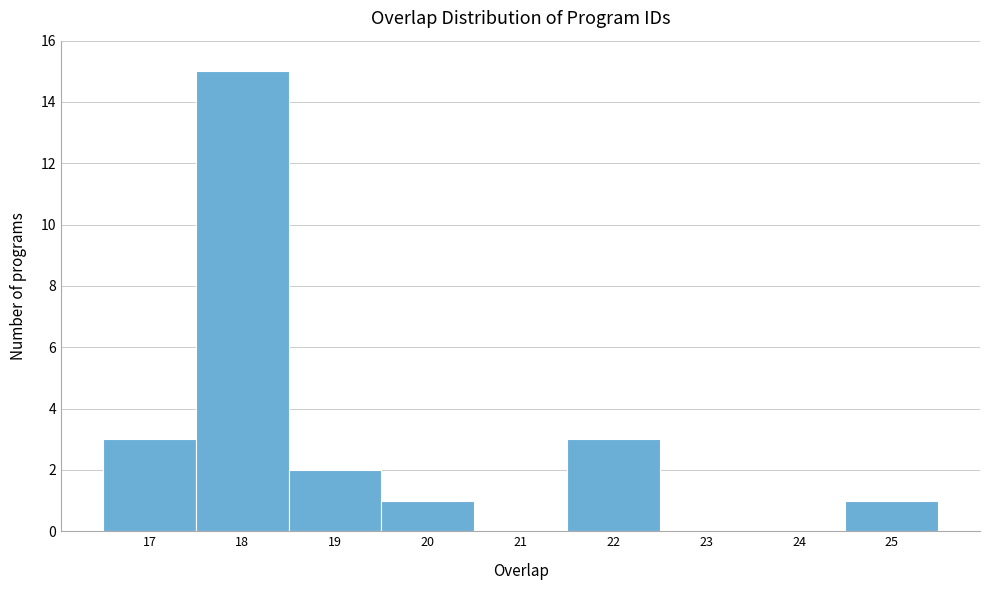

Reading left to right, transcribe this chart: for each bar, give the range it covers on the x-axis and its height. The values are not printed on the chart, so give them approximately, as read against the axis.

16.5 to 17.5: 3
17.5 to 18.5: 15
18.5 to 19.5: 2
19.5 to 20.5: 1
20.5 to 21.5: 0
21.5 to 22.5: 3
22.5 to 23.5: 0
23.5 to 24.5: 0
24.5 to 25.5: 1